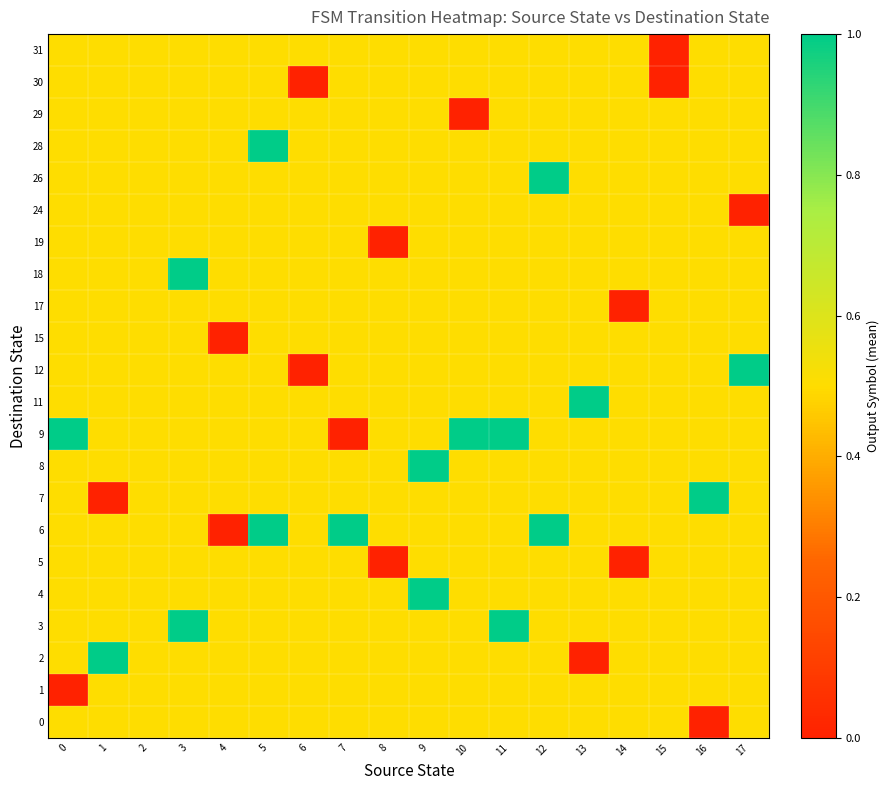

At 6, list the series in order from largest to smallest.

0, 1, 2, 3, 4, 5, 6, 7, 8, 9, 11, 15, 17, 18, 19, 24, 26, 28, 29, 31, 12, 30